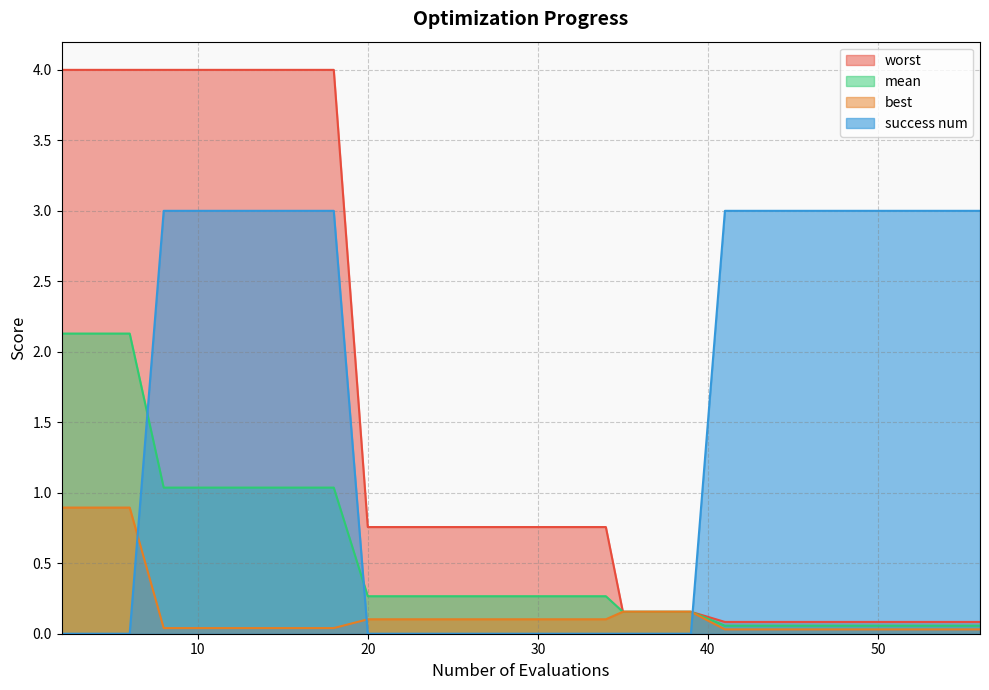

True or false: best and mean cross at least once.

False